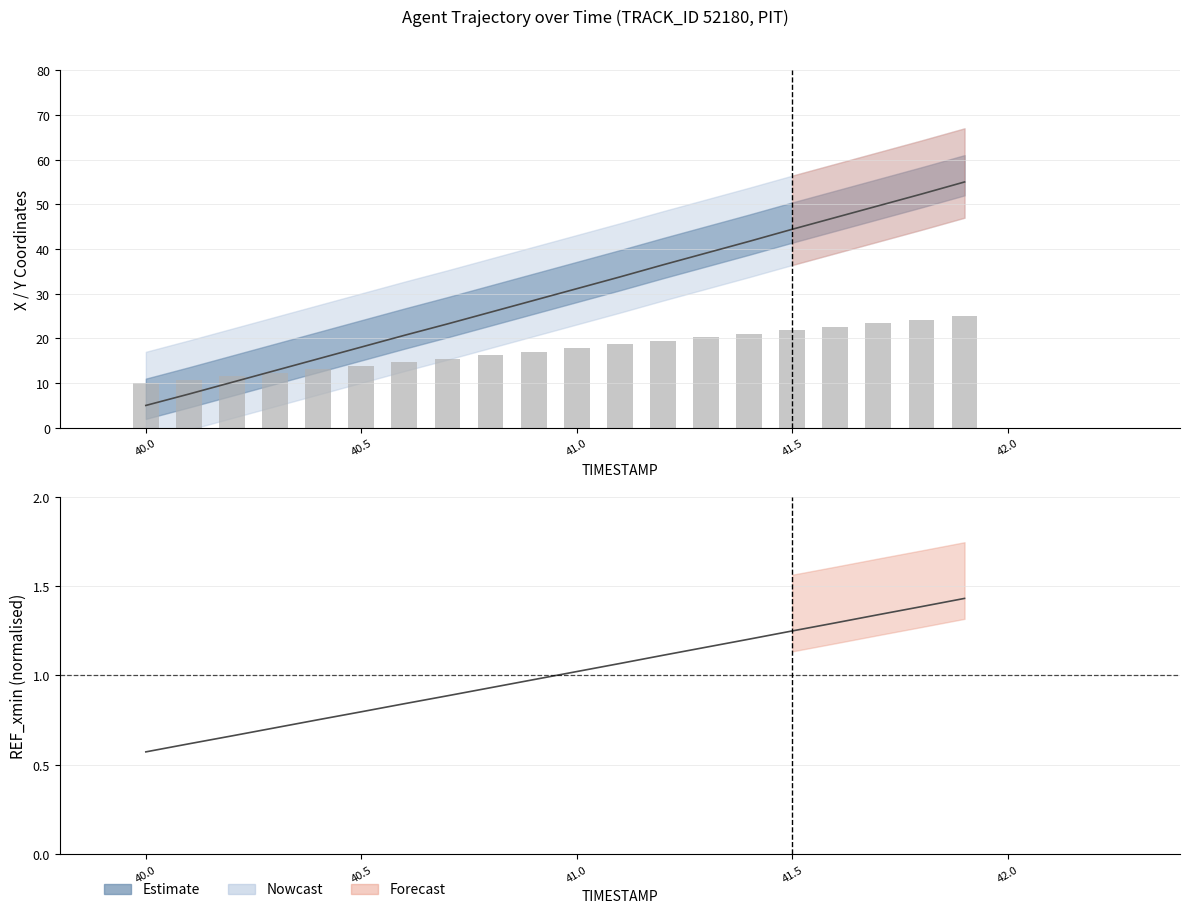

The value of Y at 16 is 2.2. True or false?

False